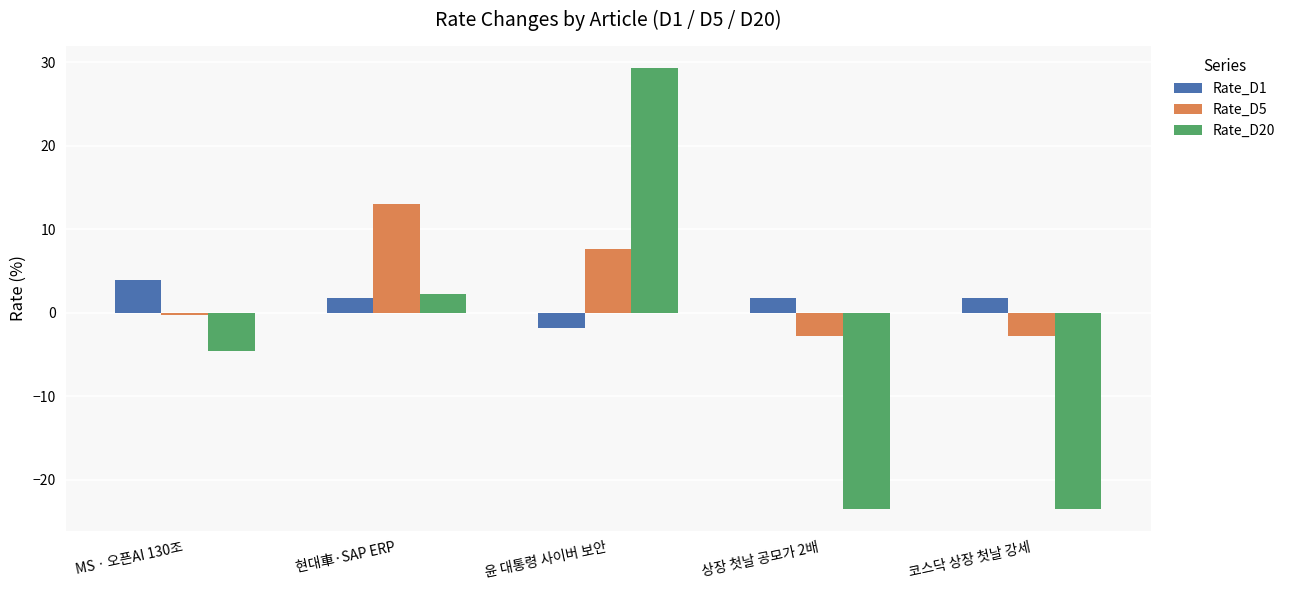

What is the difference between the maximum and minimum values in the Rate_D1 series?

5.7